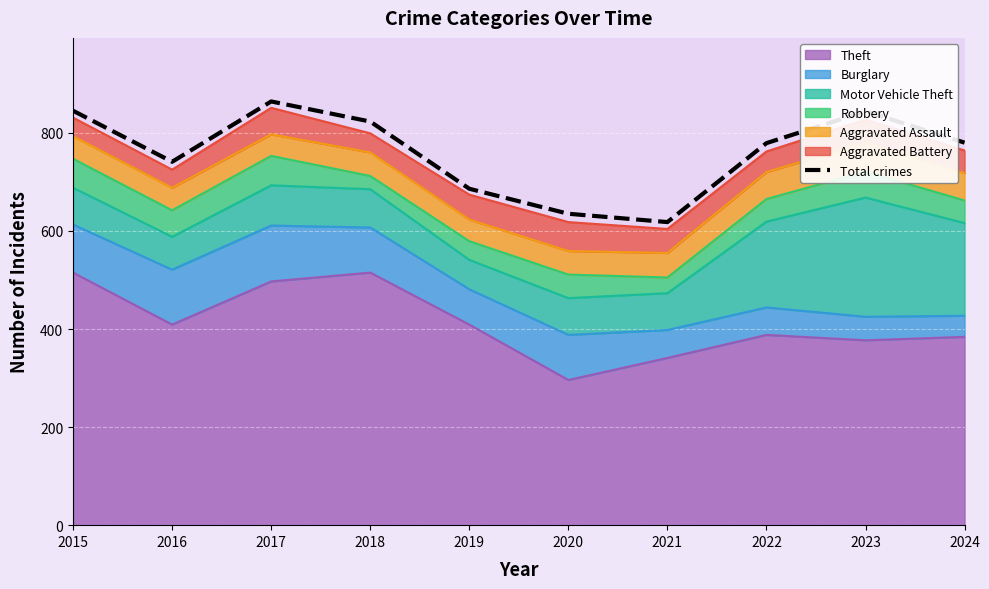

Reading left to right, what are all the values shown in this chart?

2015=845	2016=741	2017=864	2018=823	2019=686	2020=635	2021=618	2022=779	2023=844	2024=780